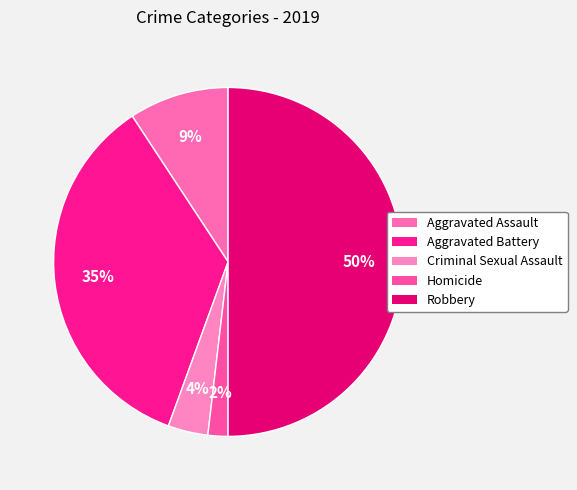

What percentage is the Robbery slice, to the nearest percent?

50%